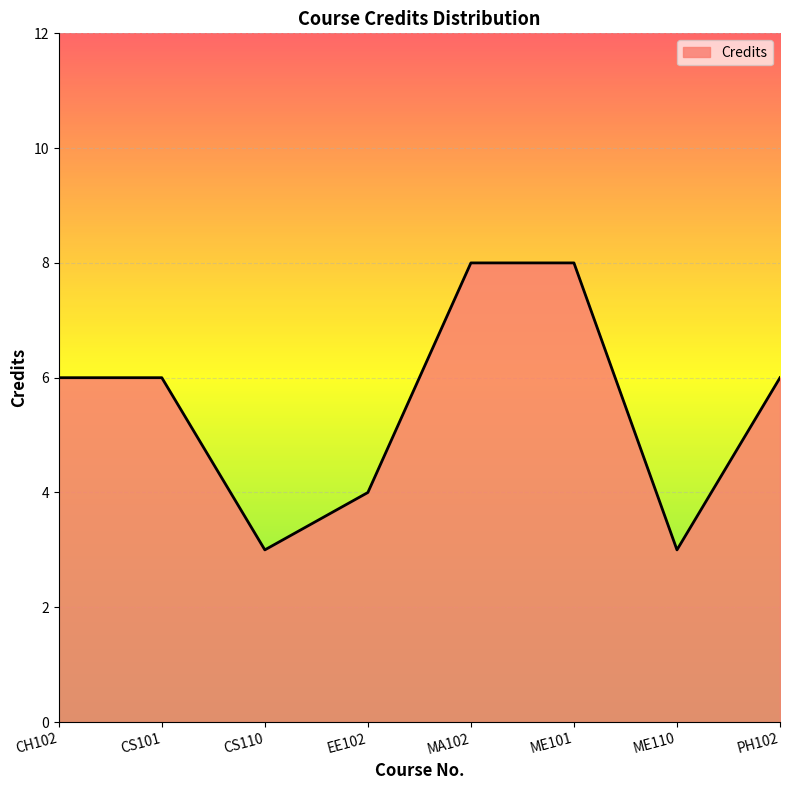

What is the smallest value displayed?

3